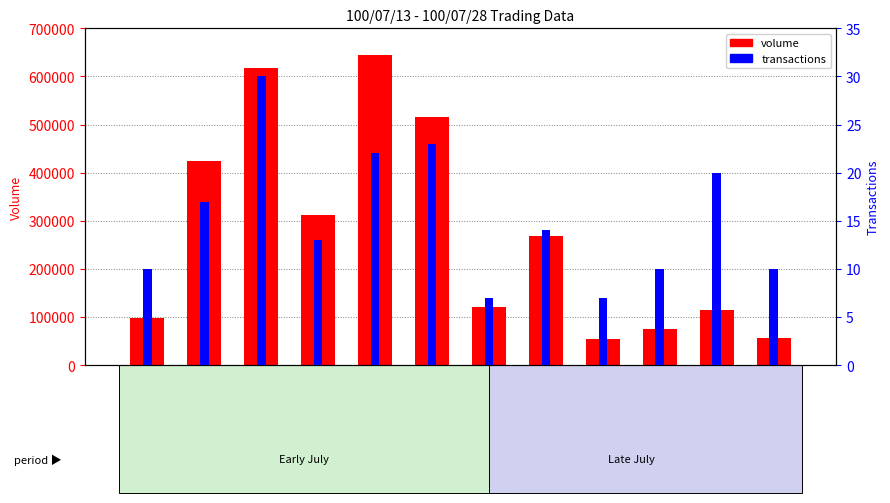

Is it true that transactions equals 21 at 100/07/18?

False